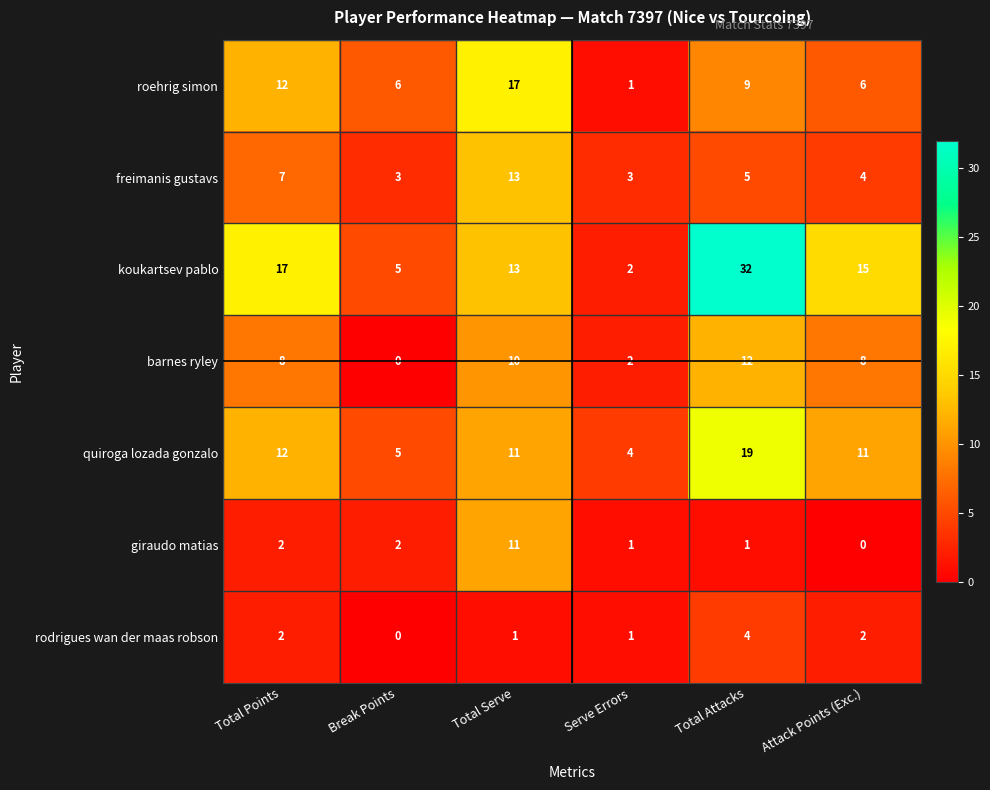

What is the spread (max minus min) of values at Break Points?

6